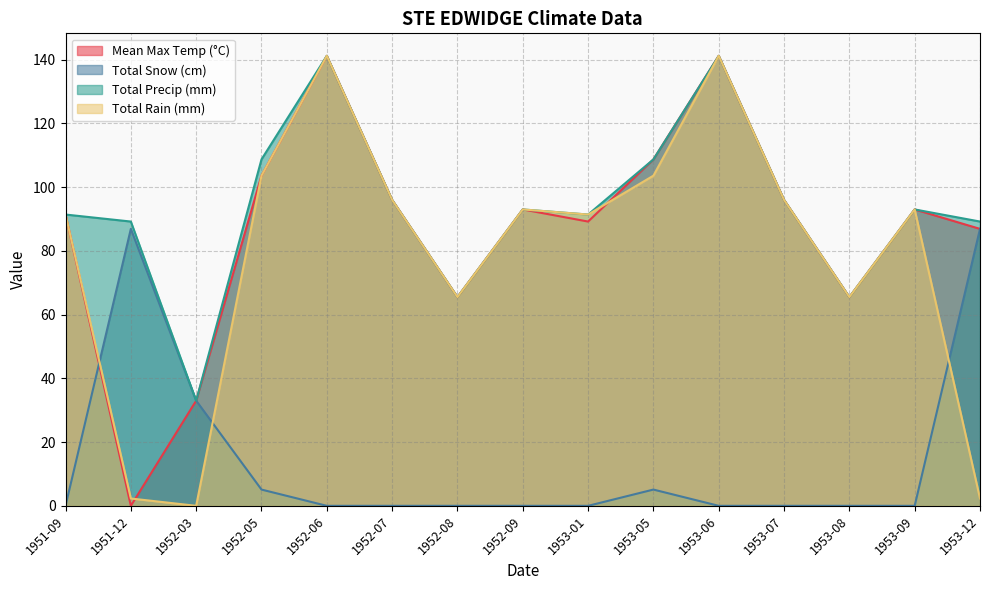

True or false: Total Rain (mm) has more than 1 interior local peaks.

True